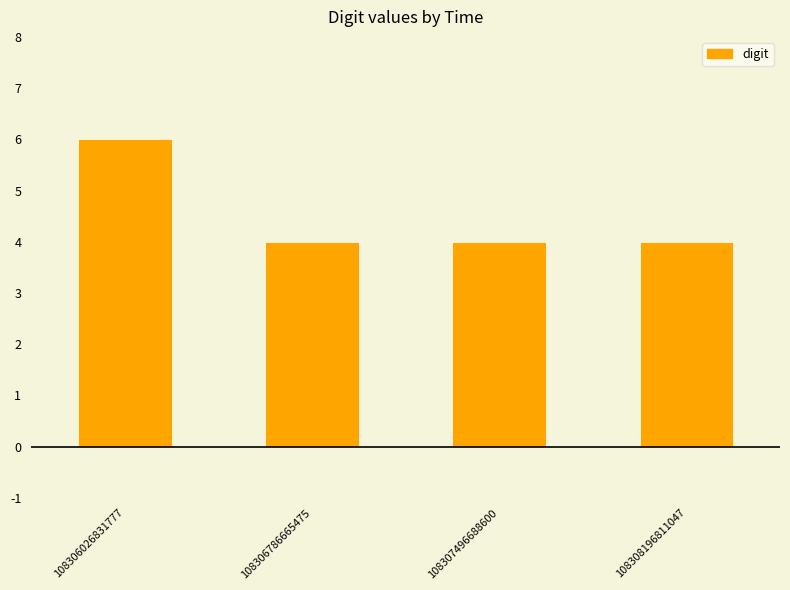

The value at 108308196811047 is 4. True or false?

True